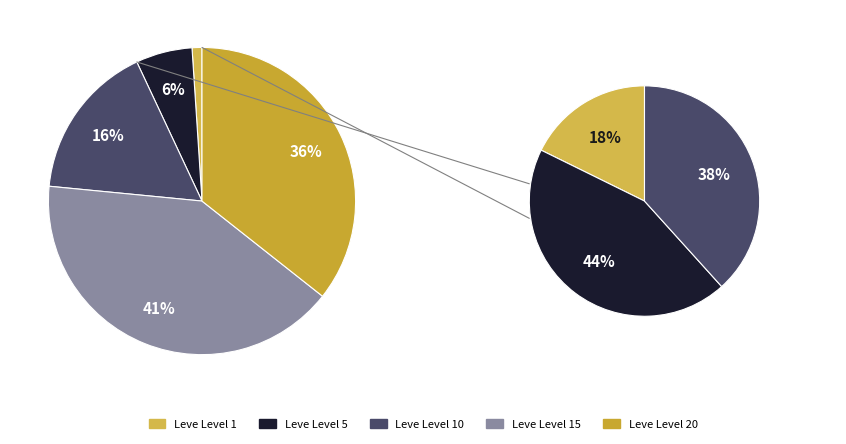

Which has a higher value, Leve Level 1 or Leve Level 5?

Leve Level 5